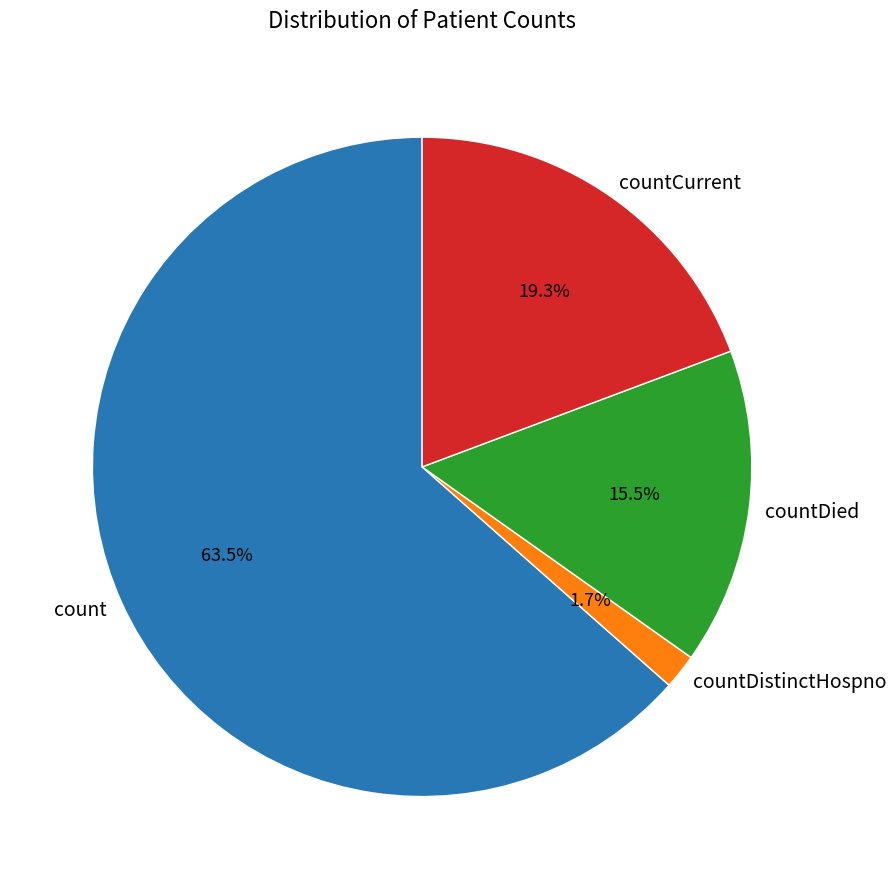

Which category has the smallest portion of the pie?

countDistinctHospno